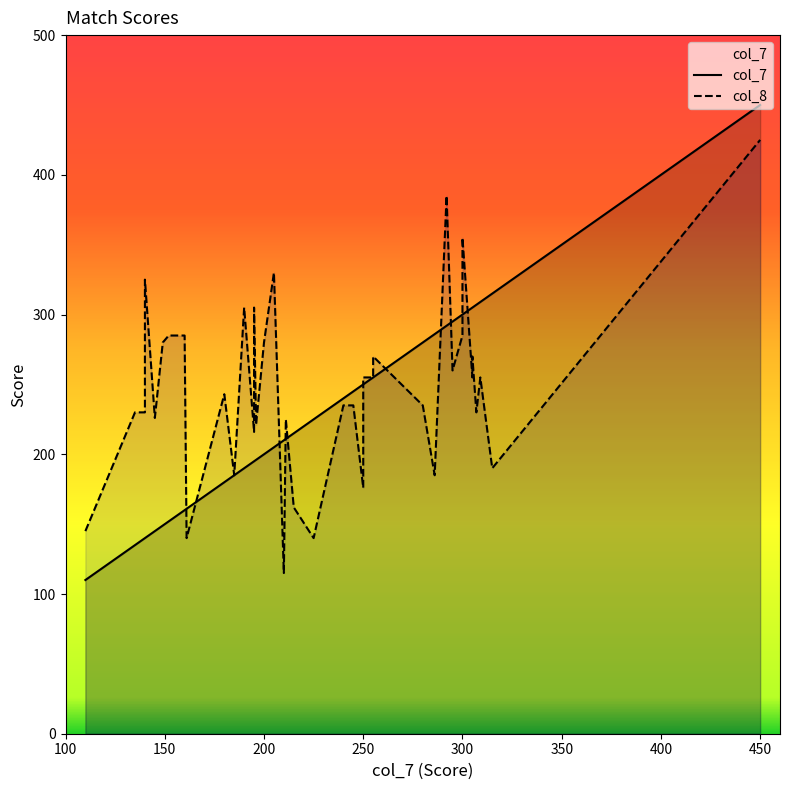

How many interior local peaks does the col_8 series have?

11